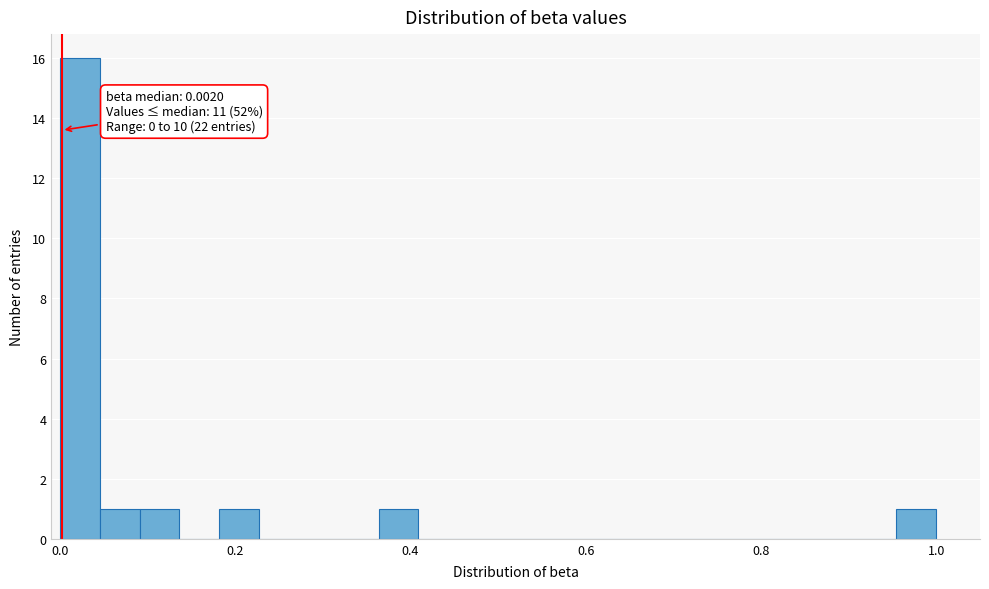

Around what value on the x-axis is the tallest bar? Give the approximate position of its centre, as read against the axis.

0.02